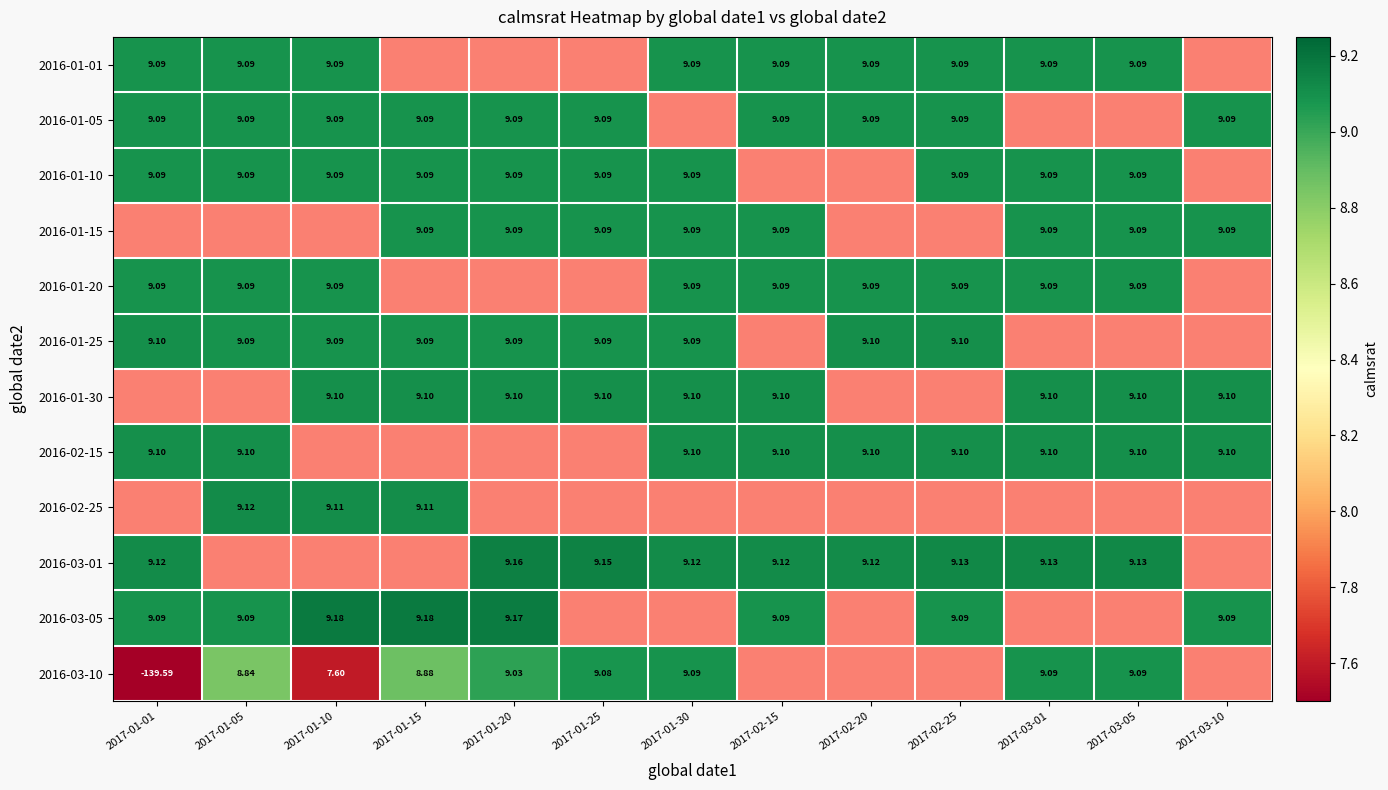

Is the value of 2016-02-25 at 2017-01-10 greater than the value of 2016-03-01 at 2017-01-20?

No